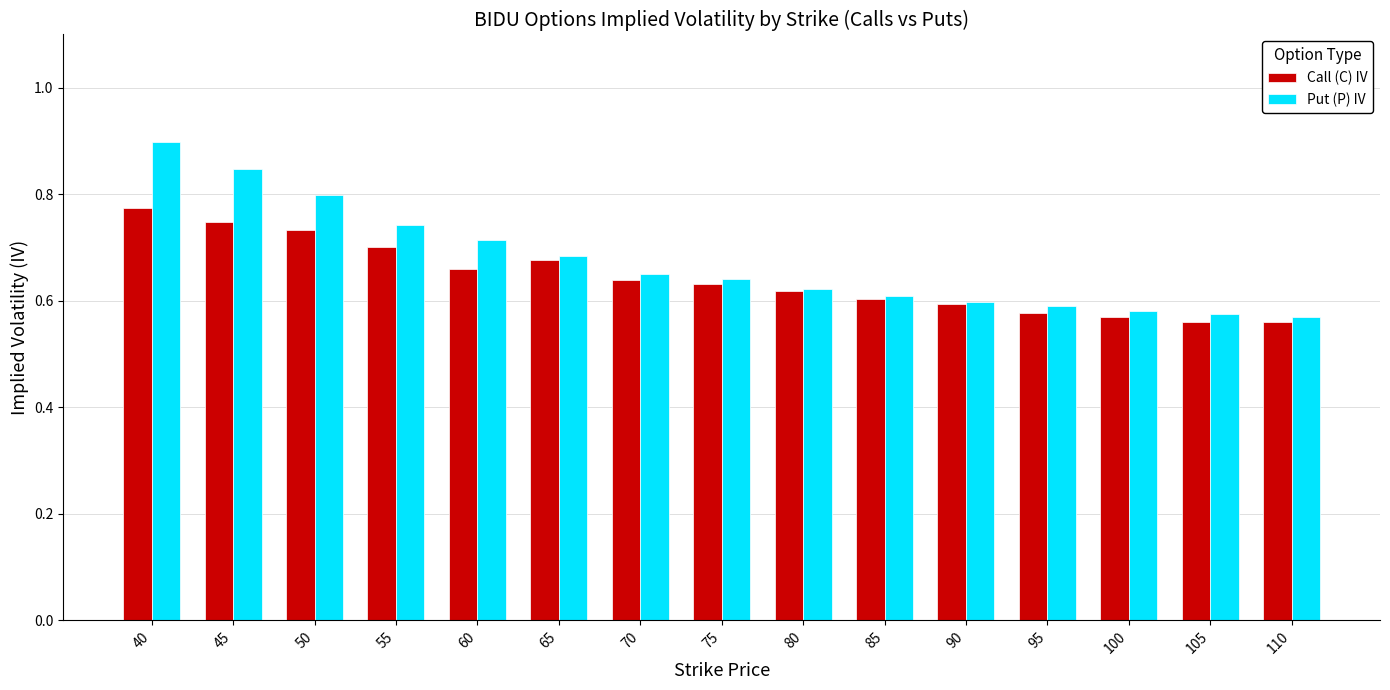

What is the sum of all Call (C) IV values?

9.6